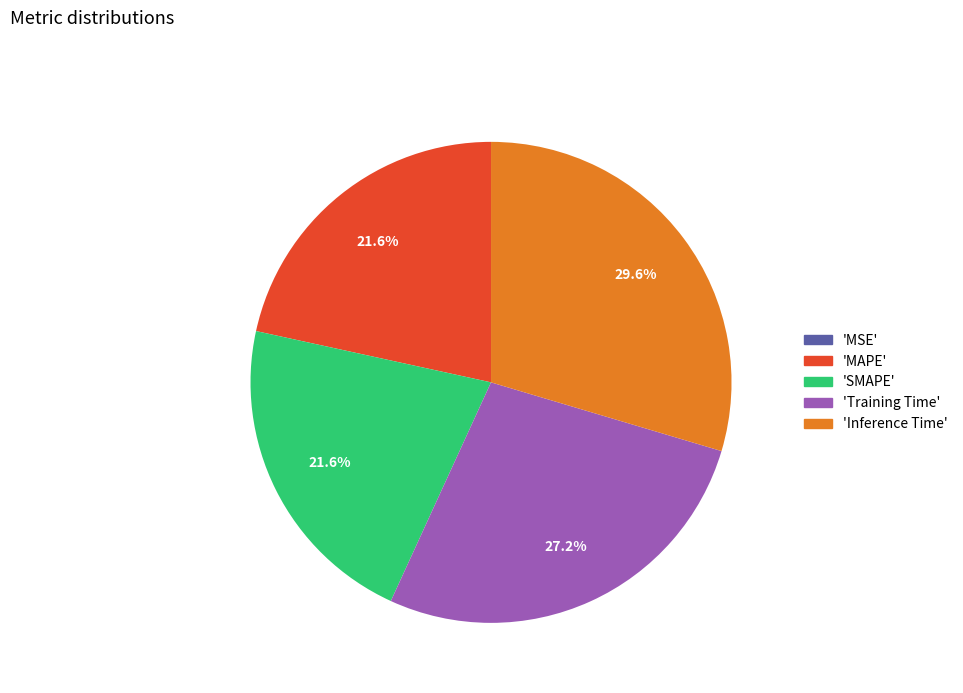

Is there a majority slice in this chart?

No